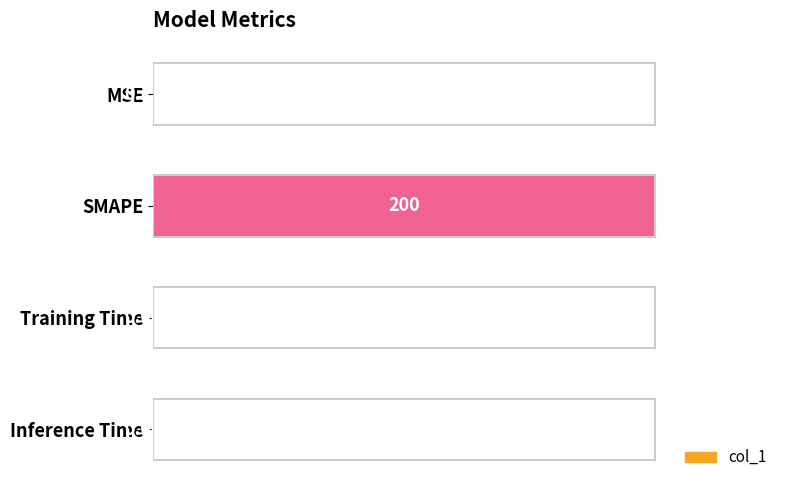

What is the sum of the values at SMAPE and Inference Time?

1.0